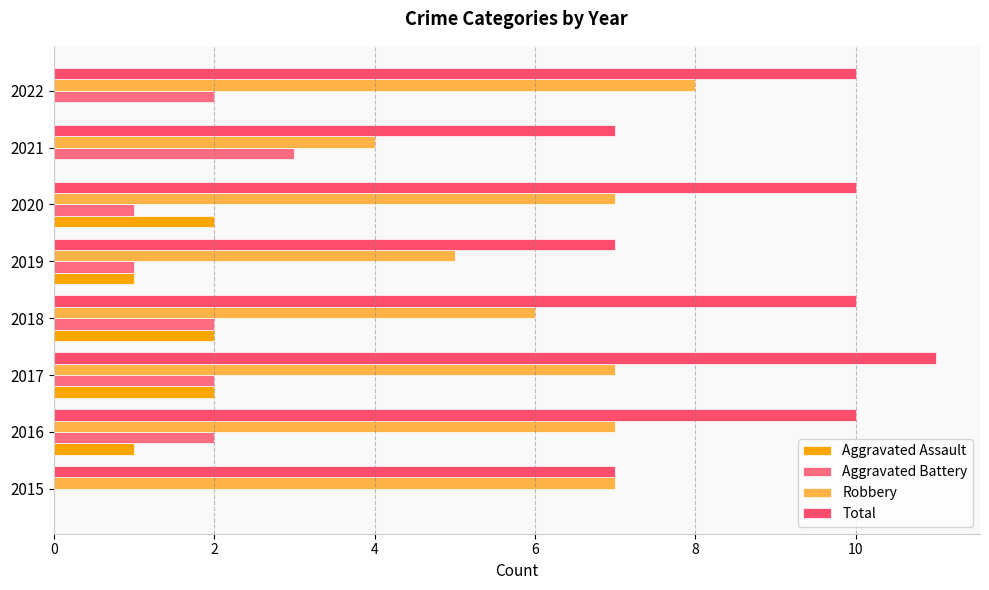

Which series has the largest range (max minus min)?

Robbery